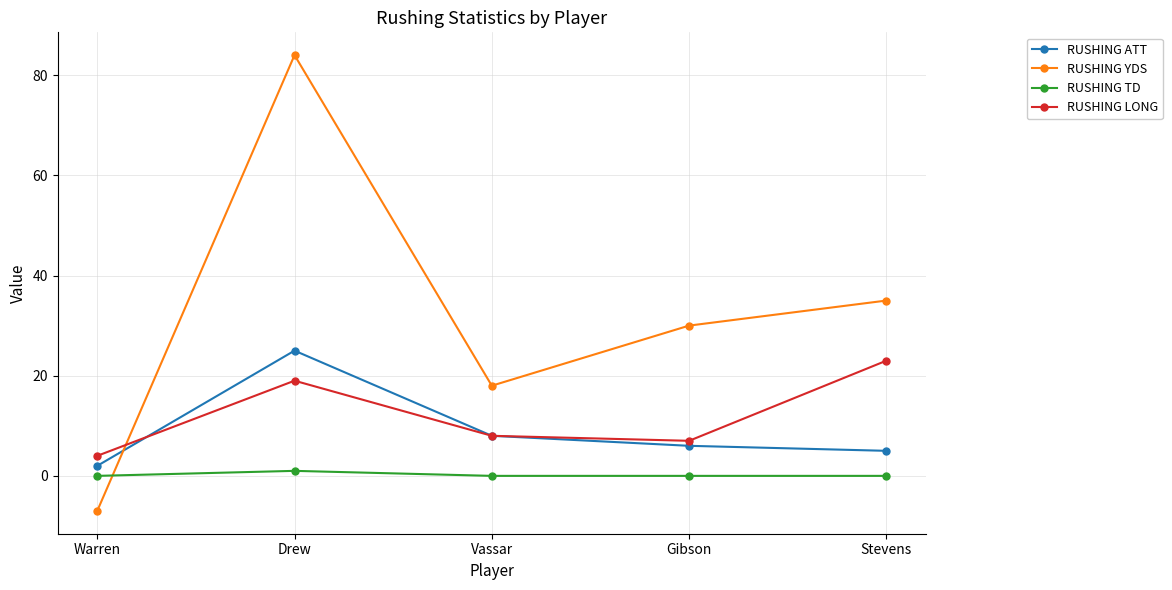

Which series ends up on top after the final intersection of RUSHING YDS and RUSHING LONG?

RUSHING YDS